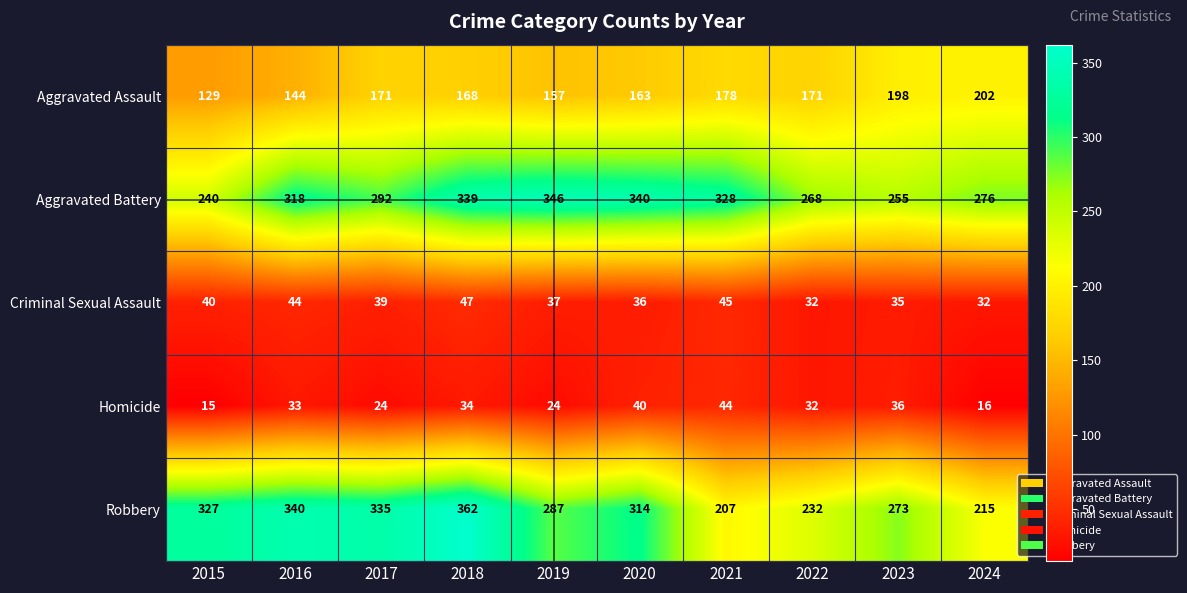

What is the total value across all series at 2016?

879